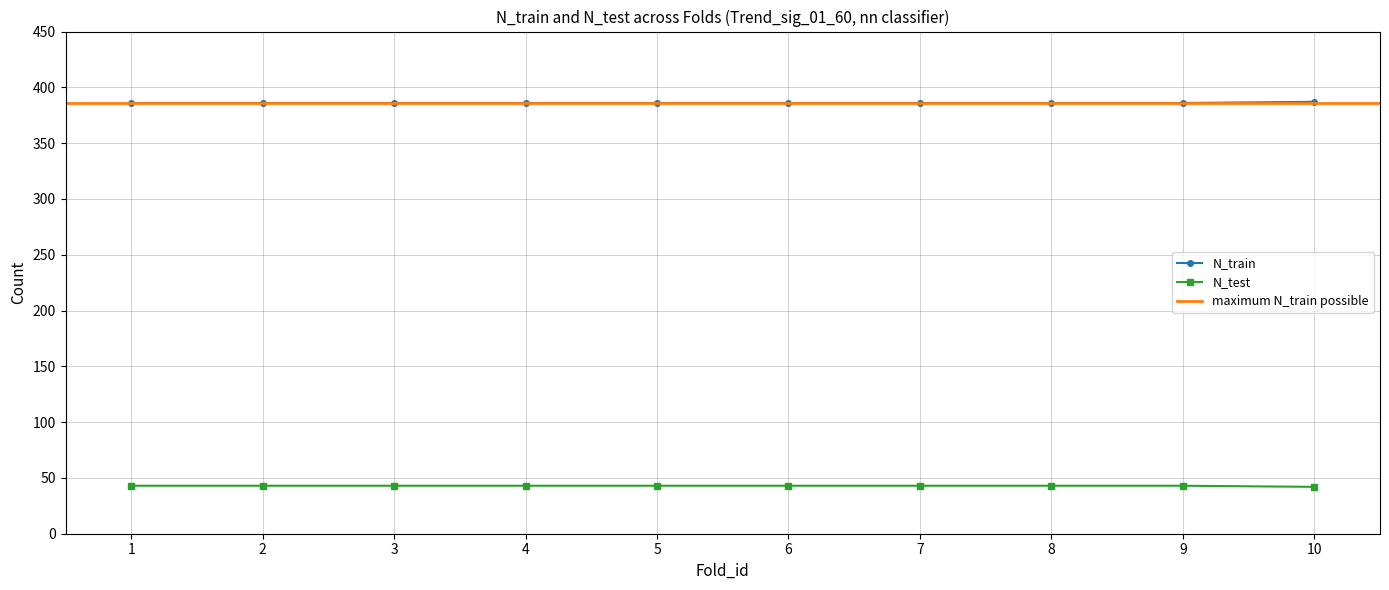

Which series has the widest spread of values?

N_train